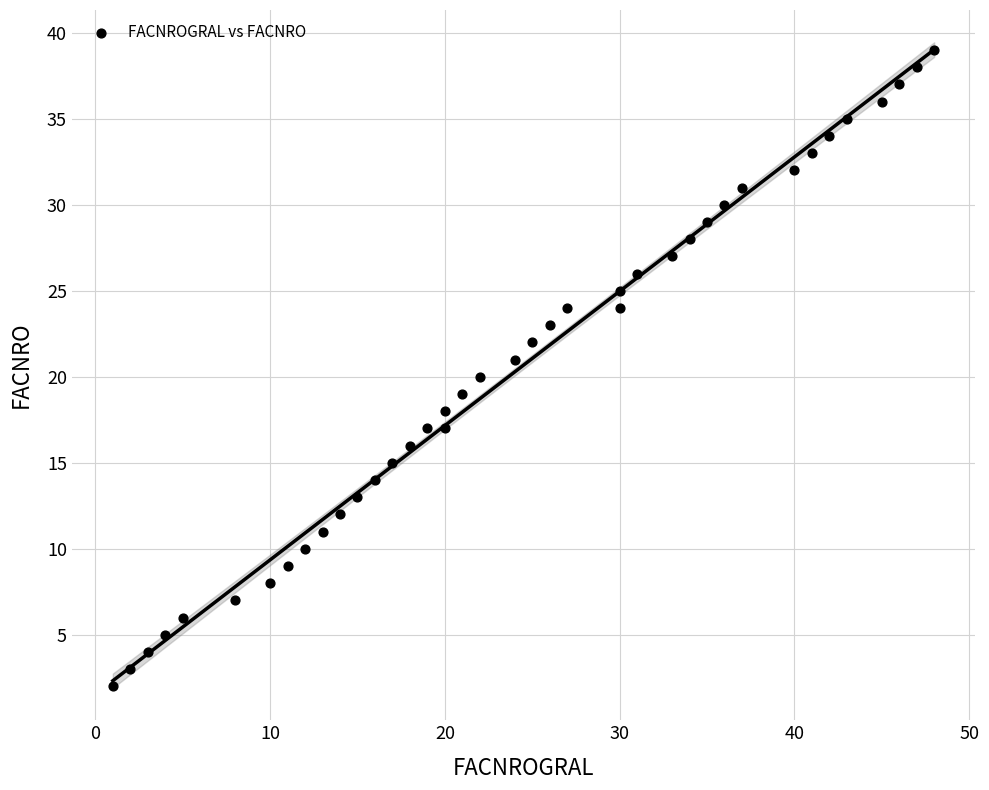

What is the range of X values (max minus min)?

47